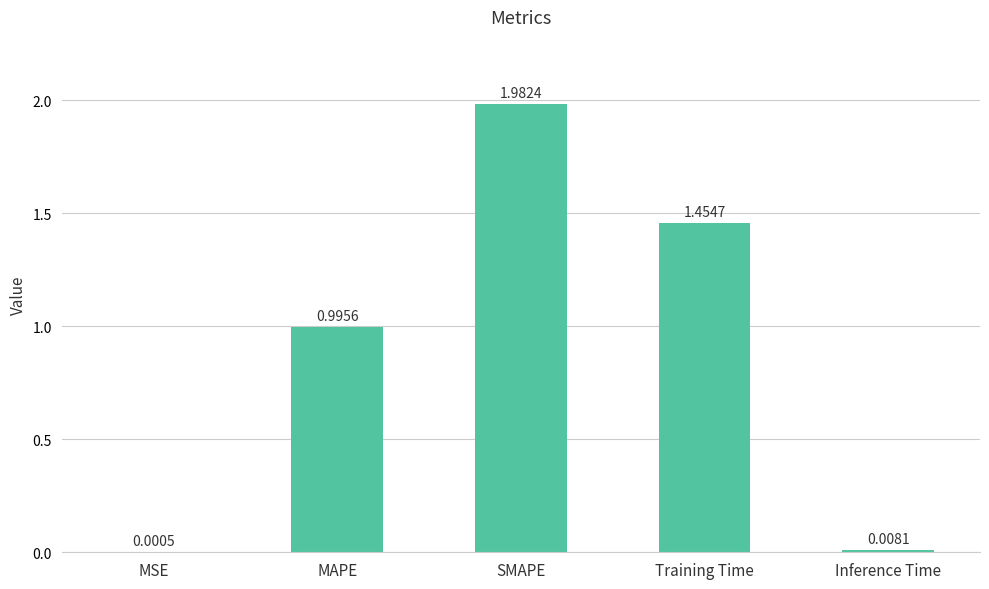

Between Inference Time and MAPE, which is larger?

MAPE